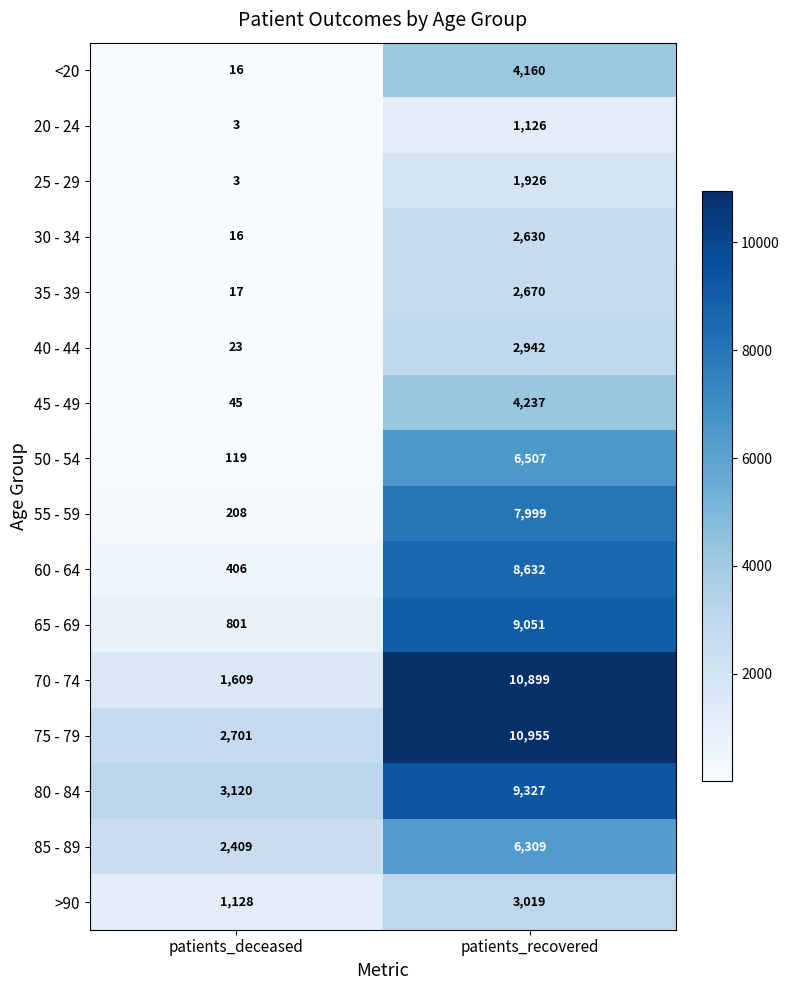

What is the difference between the highest and lowest values at patients_recovered?

9829